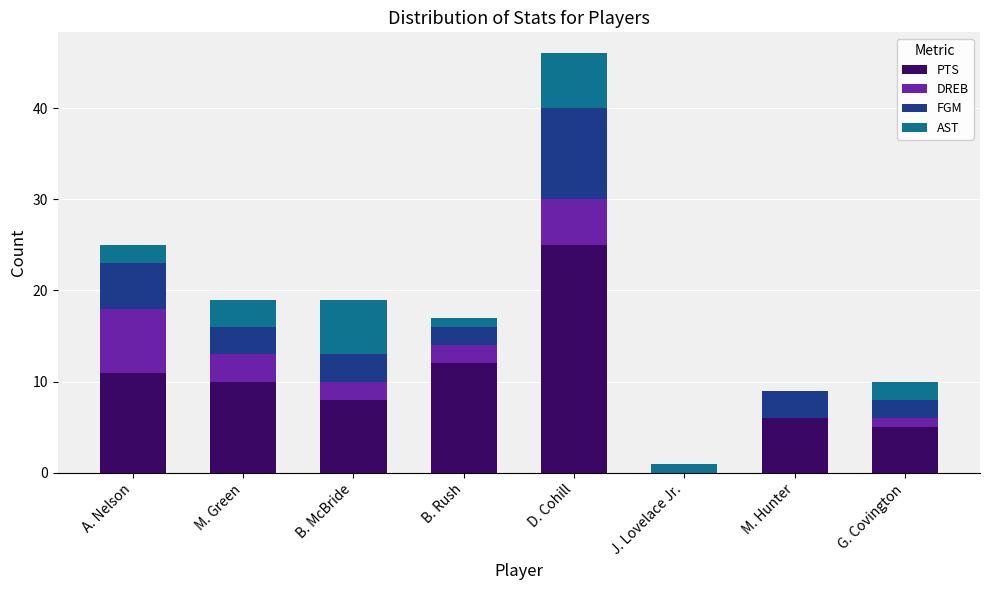

Is it true that PTS equals 12 at B. Rush?

True